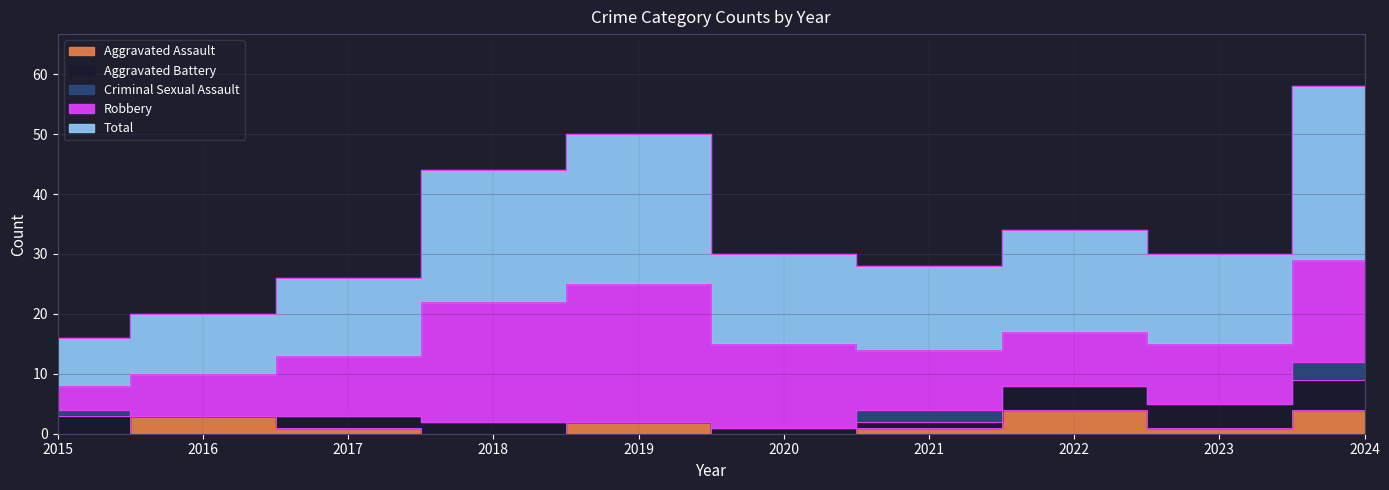

True or false: Total and Robbery cross at least once.

False